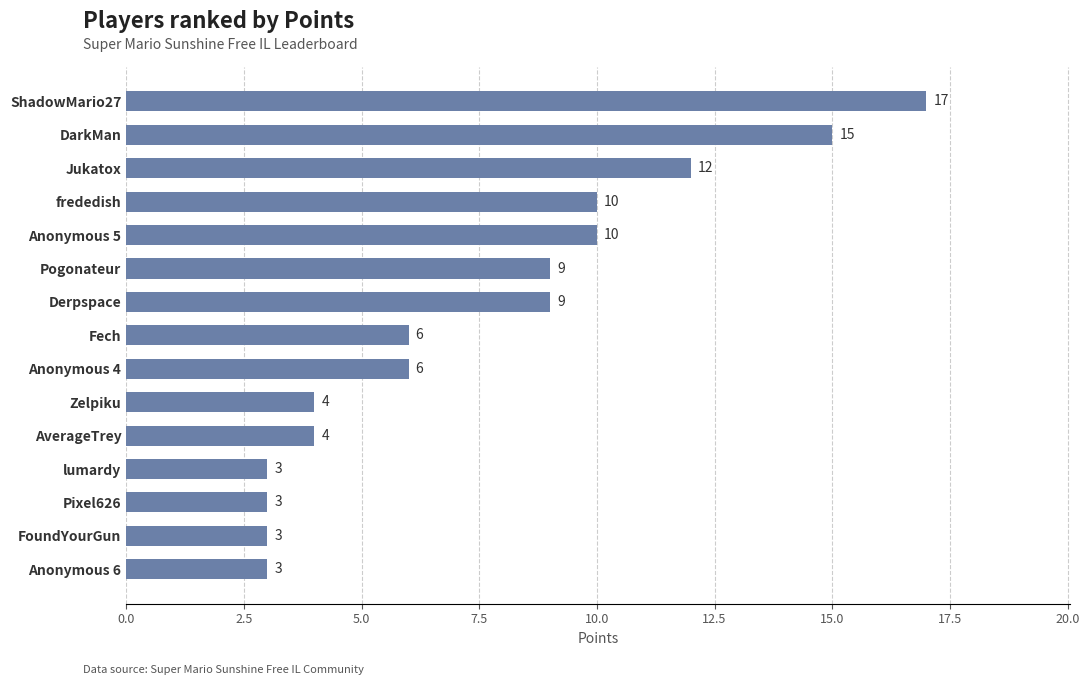

What is the approximate value at Anonymous 4, to the nearest 10?

10